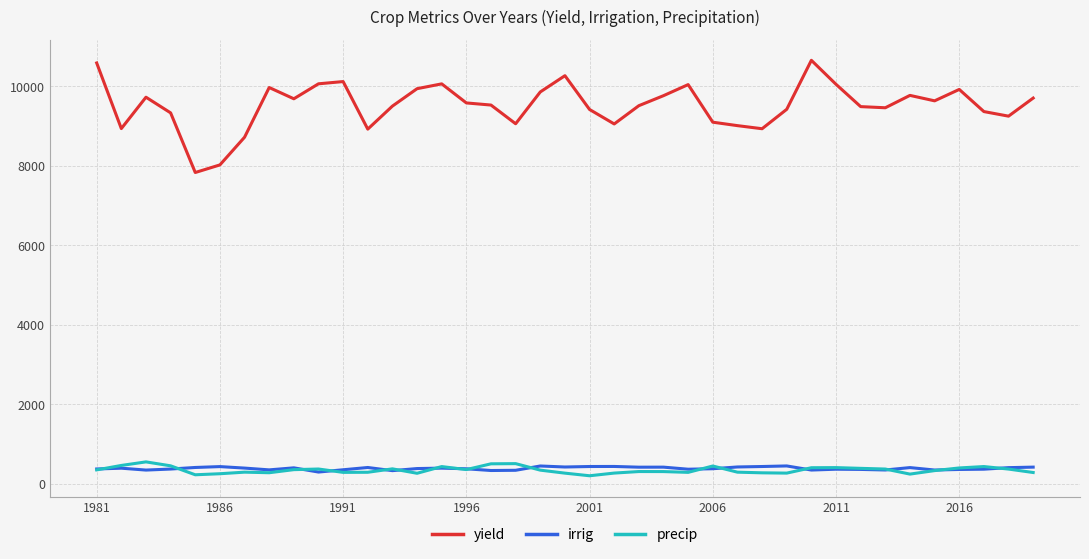

What is the difference between the maximum and minimum values in the irrig series?

153.7